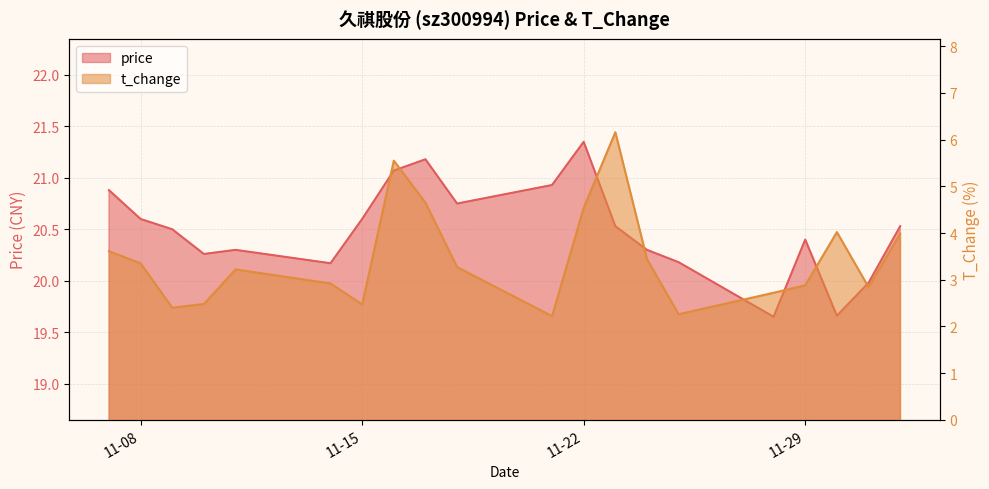

True or false: price has a value of 32.0 at 2022-11-17.

False